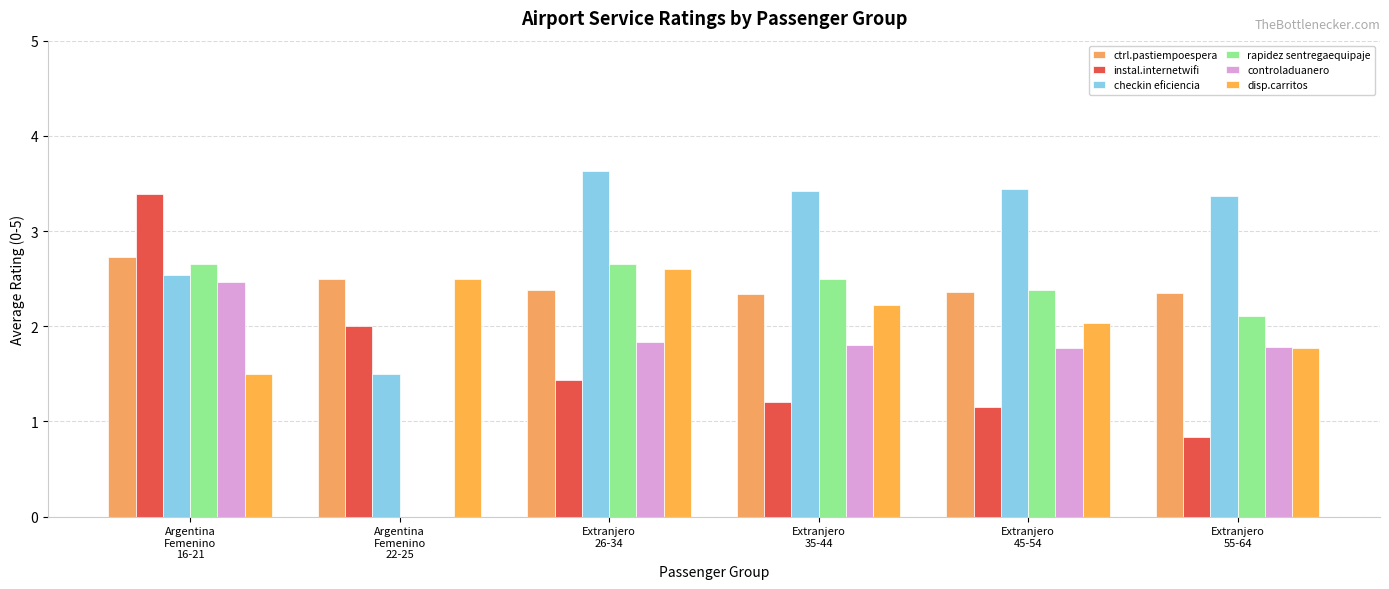

Which series has the widest spread of values?

rapidez sentregaequipaje